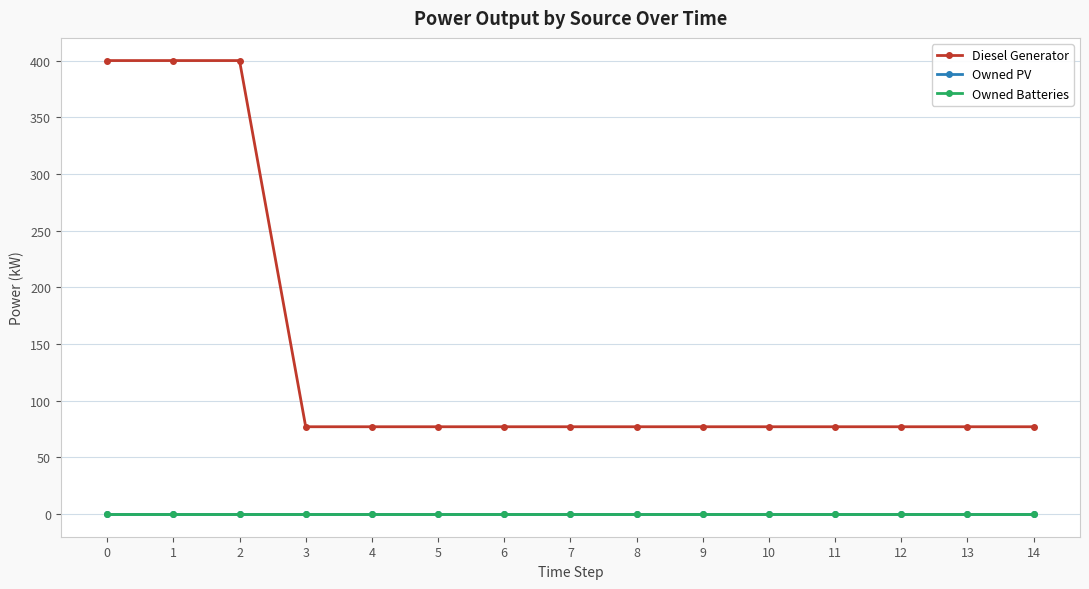

List the series in order of their peak value, lowest first.

Owned PV, Owned Batteries, Diesel Generator